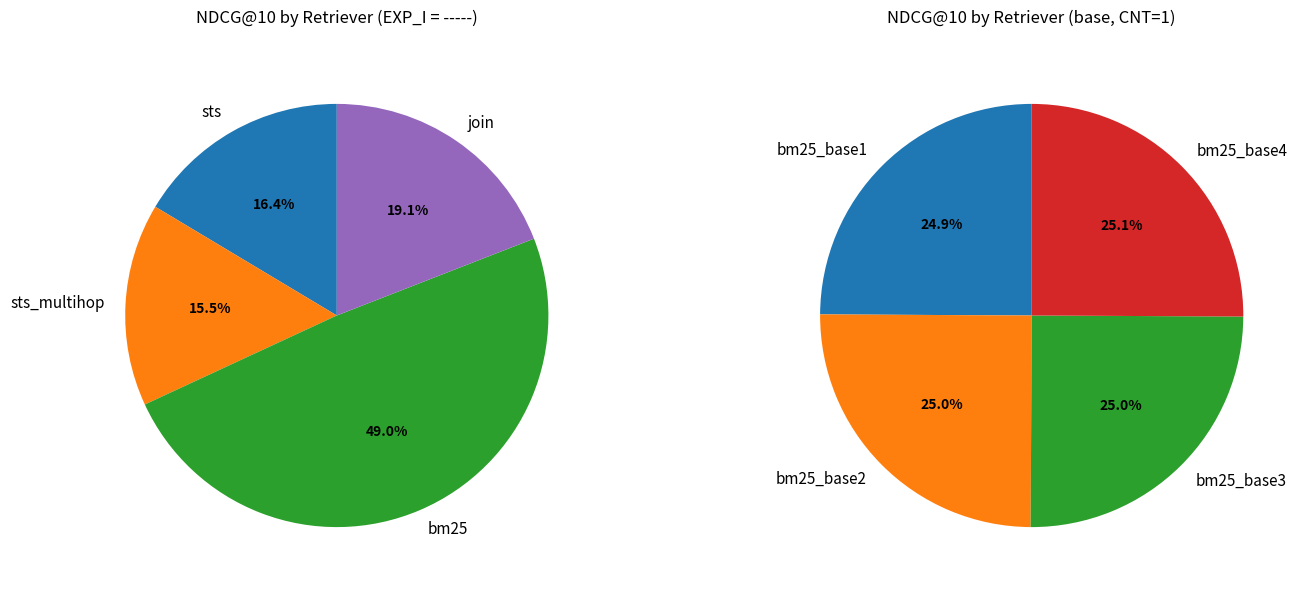

To the nearest percent, what portion does join represent?

19%